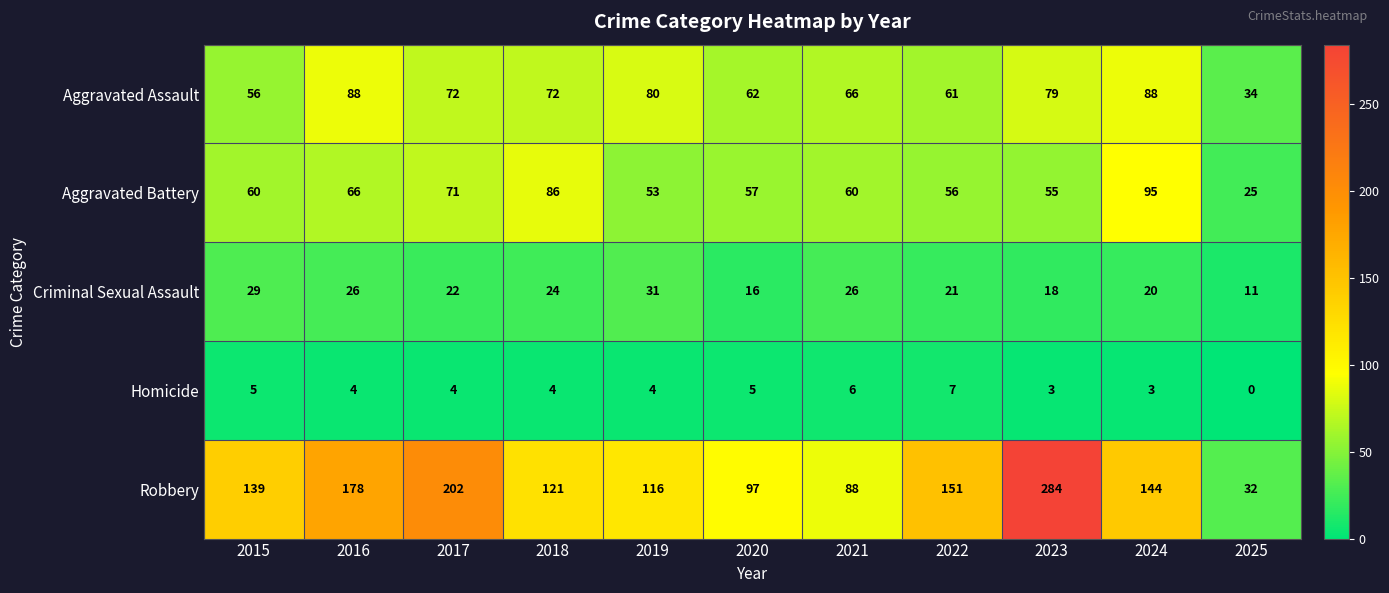

What is the difference between the maximum and minimum values in the Criminal Sexual Assault series?

20